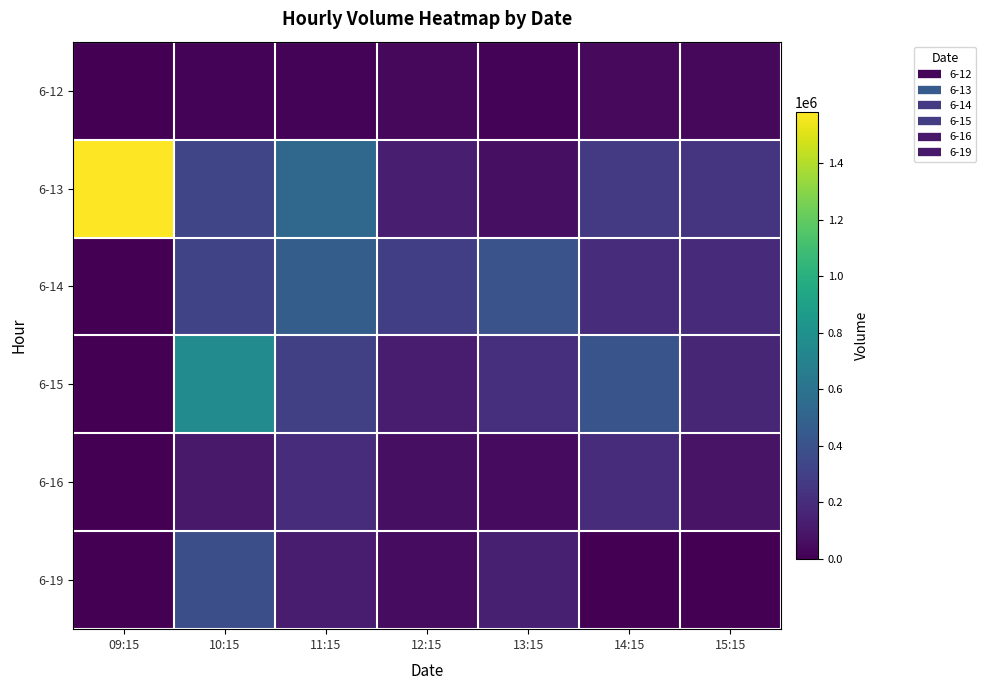

Reading right to left, what are all the values shown in this chart?

6-12: 15:15=31159	14:15=41592	13:15=14777	12:15=33370	11:15=14233	10:15=14901	09:15=0
6-13: 15:15=244765	14:15=268187	13:15=64468	12:15=133460	11:15=531611	10:15=327830	09:15=1581834
6-14: 15:15=189132	14:15=202446	13:15=405279	12:15=295266	11:15=469432	10:15=326211	09:15=0
6-15: 15:15=170418	14:15=407822	13:15=216253	12:15=124227	11:15=298237	10:15=762856	09:15=0
6-16: 15:15=83339	14:15=198569	13:15=46198	12:15=64624	11:15=198131	10:15=110319	09:15=0
6-19: 15:15=0	14:15=0	13:15=139302	12:15=51705	11:15=128440	10:15=378404	09:15=0